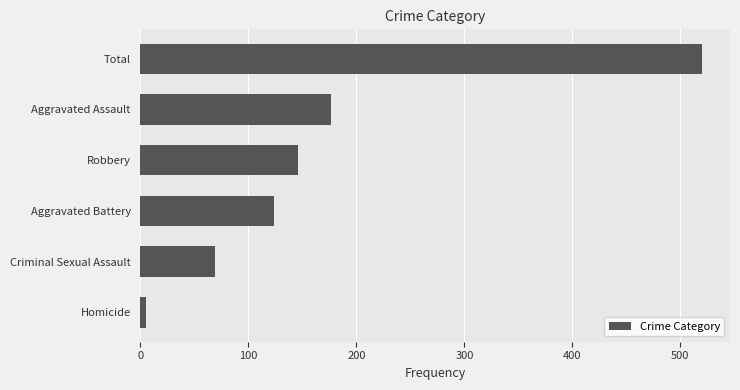

The value at Criminal Sexual Assault is 93. True or false?

False